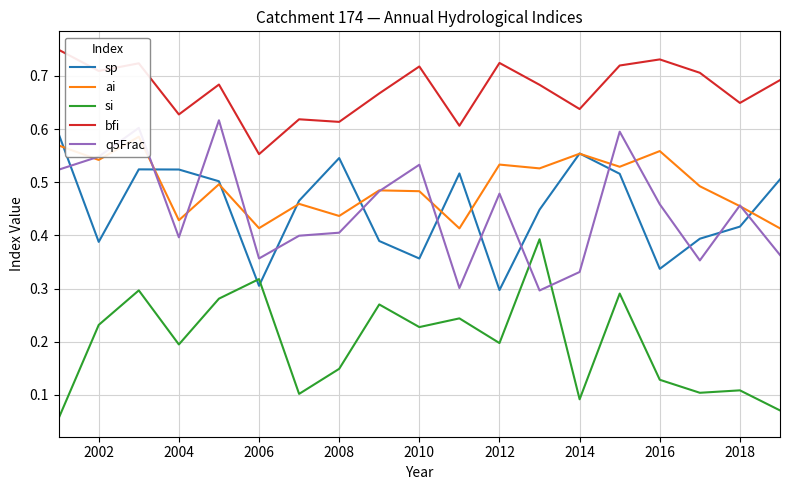

Is the value of q5Frac at 2004 greater than the value of si at 2014?

Yes